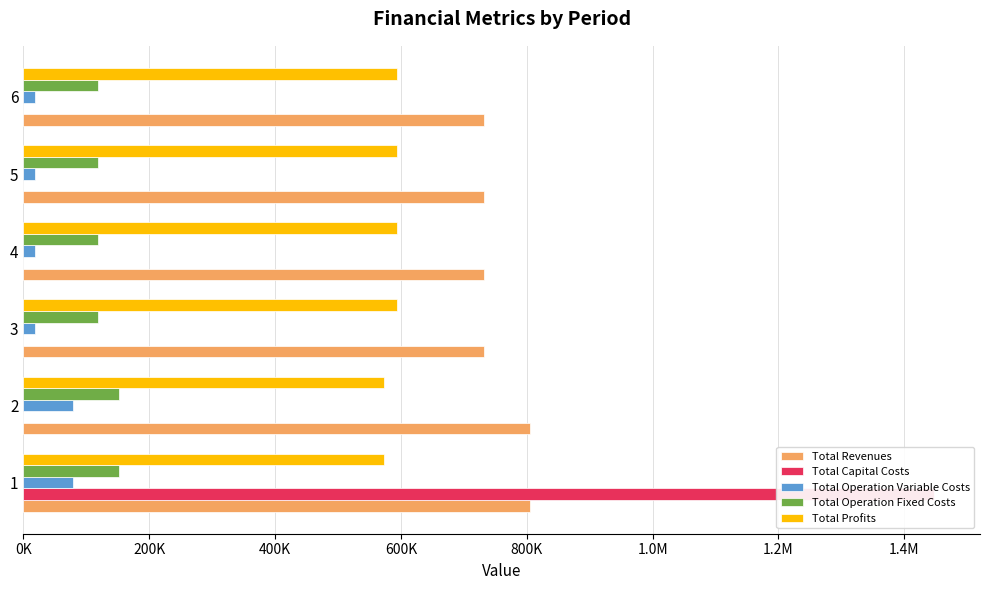

What position from the left is 0K?

1